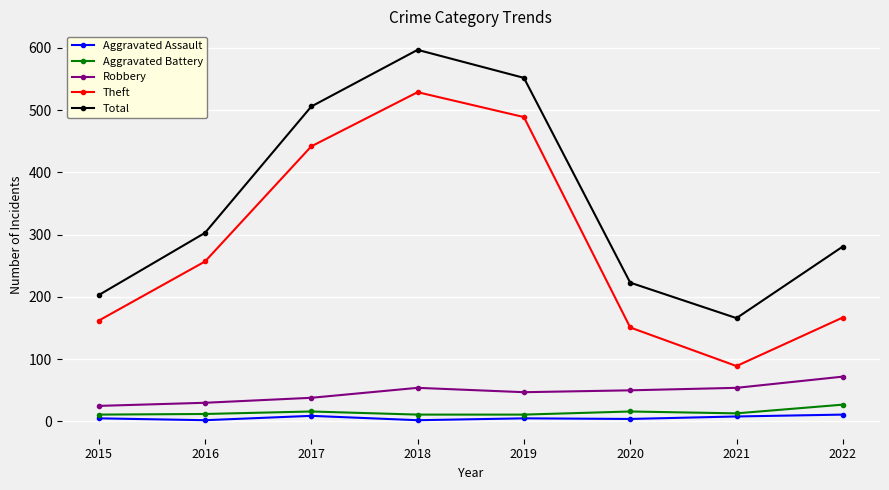

True or false: Aggravated Battery and Robbery cross at least once.

False